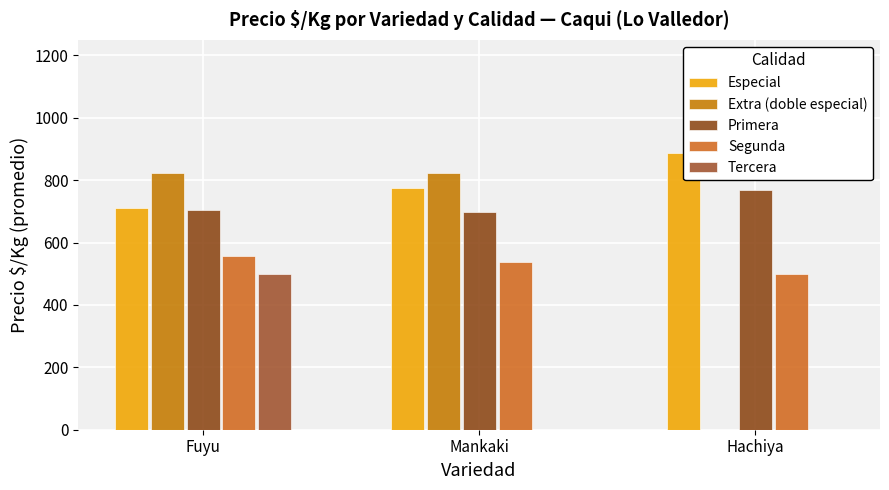

The Especial series shows 888.7 at Hachiya. True or false?

True